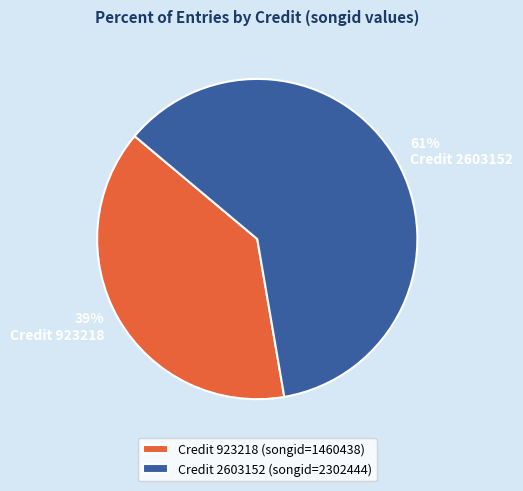

Is the sum of Credit 923218 and Credit 2603152 greater than half?

Yes